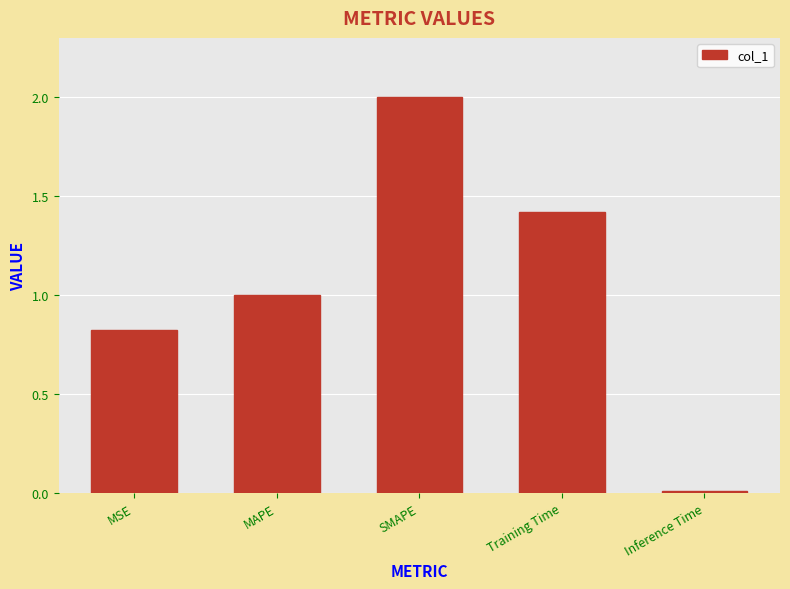

Rank the categories by value from lowest to highest.

Inference Time, MSE, MAPE, Training Time, SMAPE